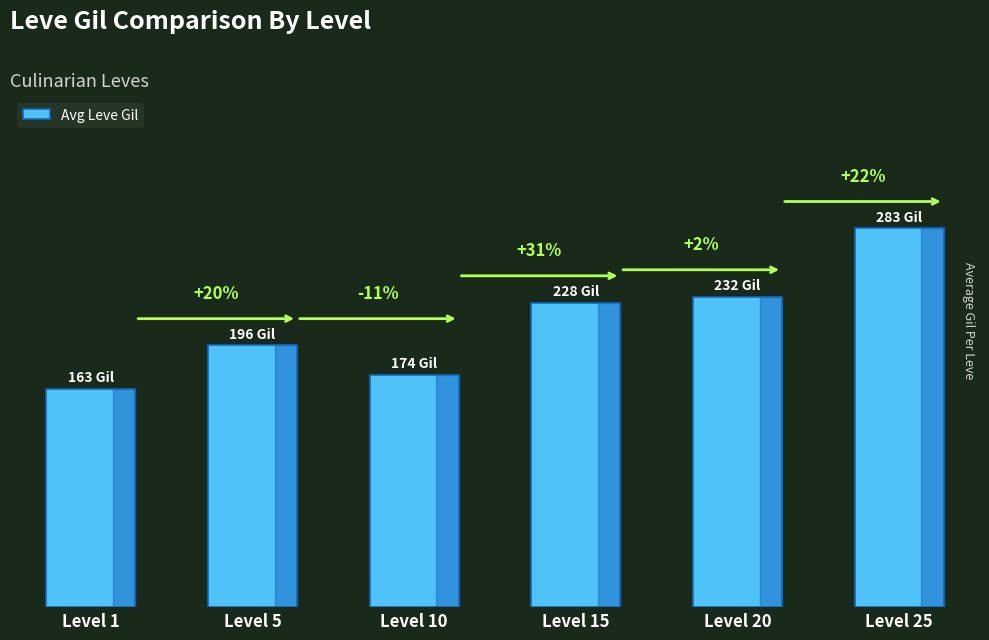

Are the bars horizontal?

No